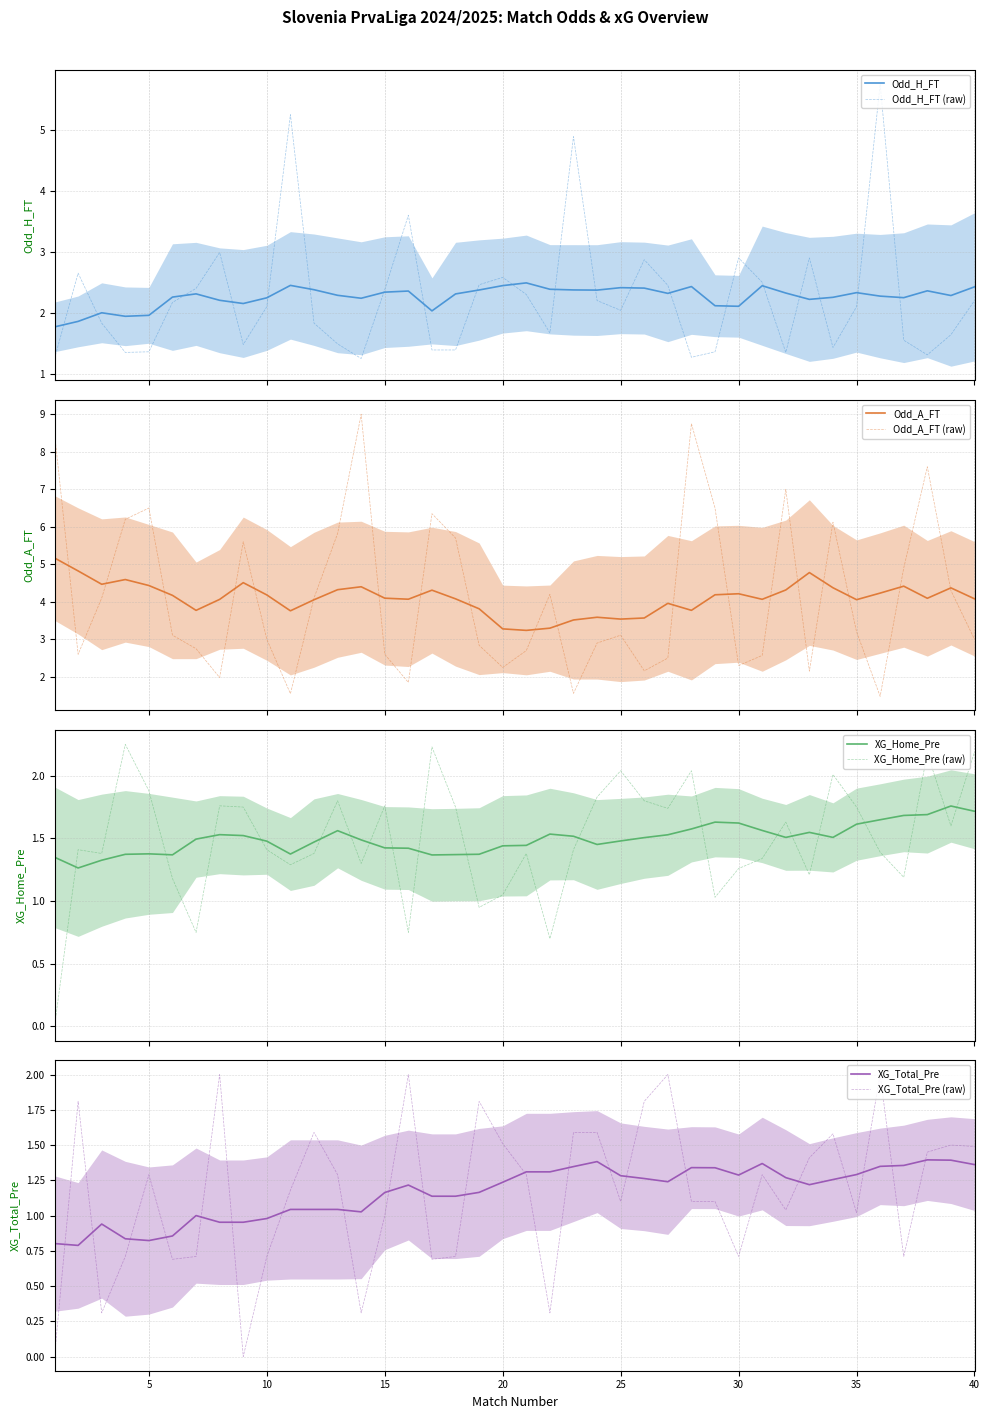

How many series are shown in this chart?

4